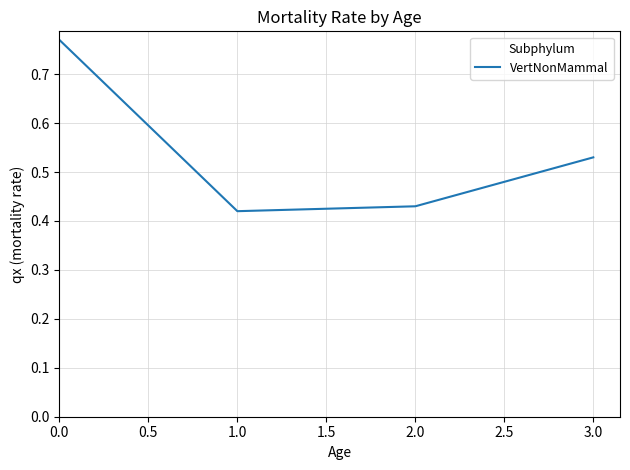

The value at 3.0 is 0.7. True or false?

False